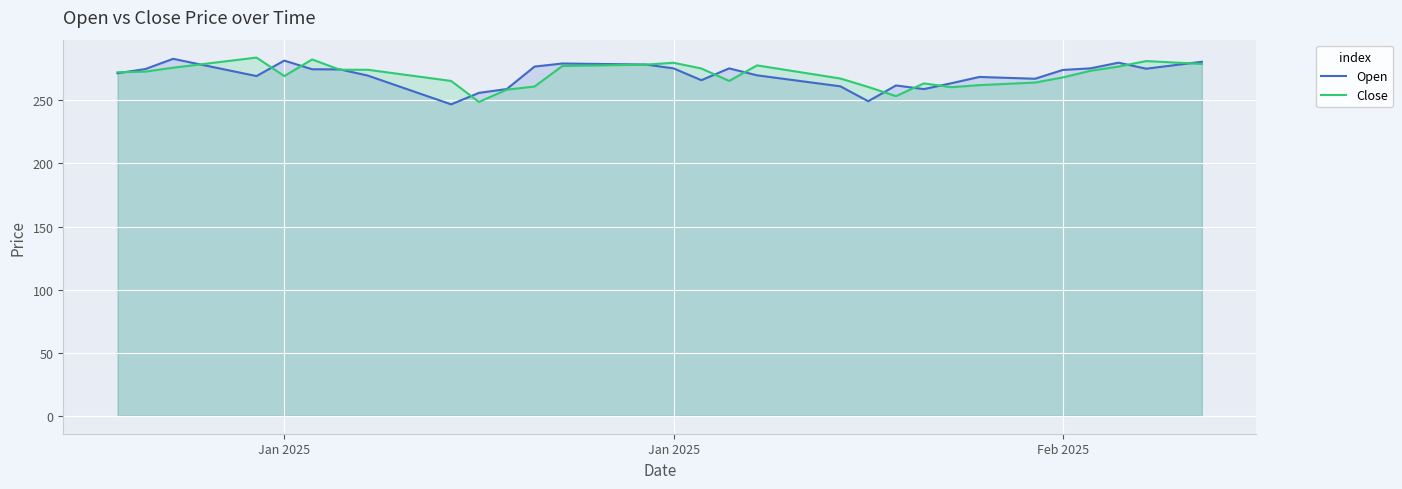

True or false: Close and Open cross at least once.

True